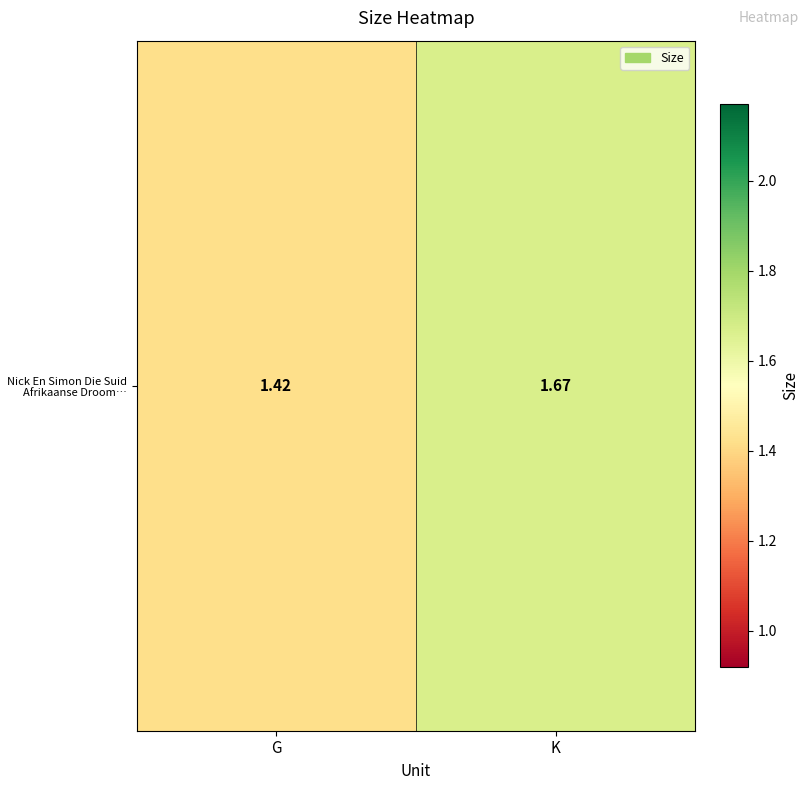

Which category has the highest value across all series?

K